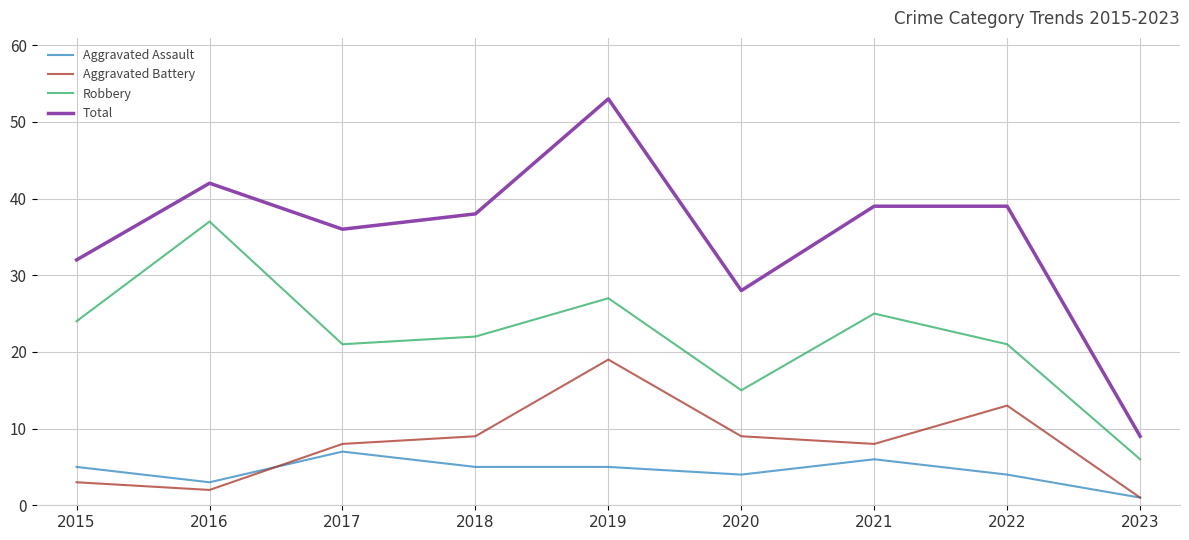

The Robbery series shows 22 at 2020. True or false?

False